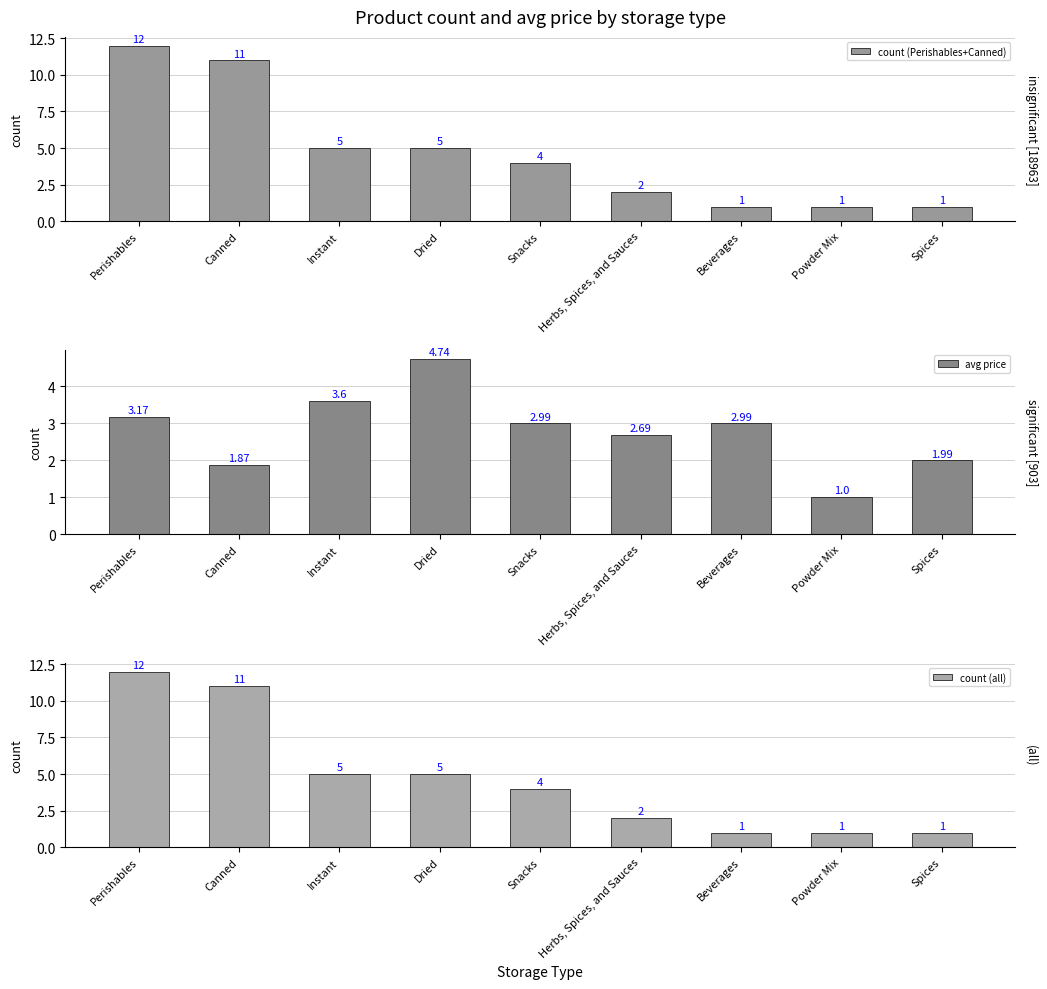

Rank the series by their maximum value, from lowest to highest.

avg price, count (Perishables+Canned), count (all)